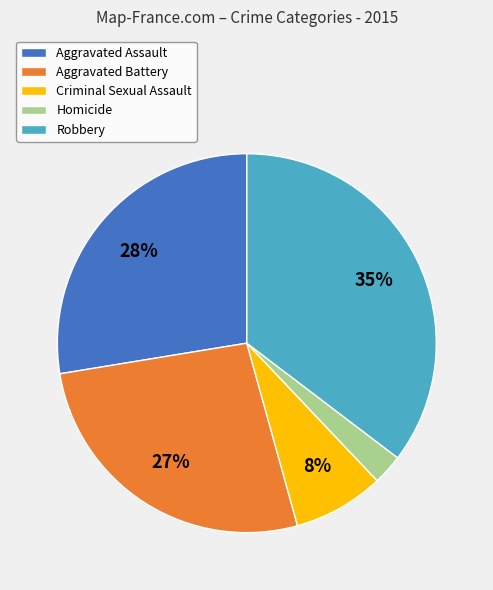

Is the sum of Robbery and Homicide greater than half?

No